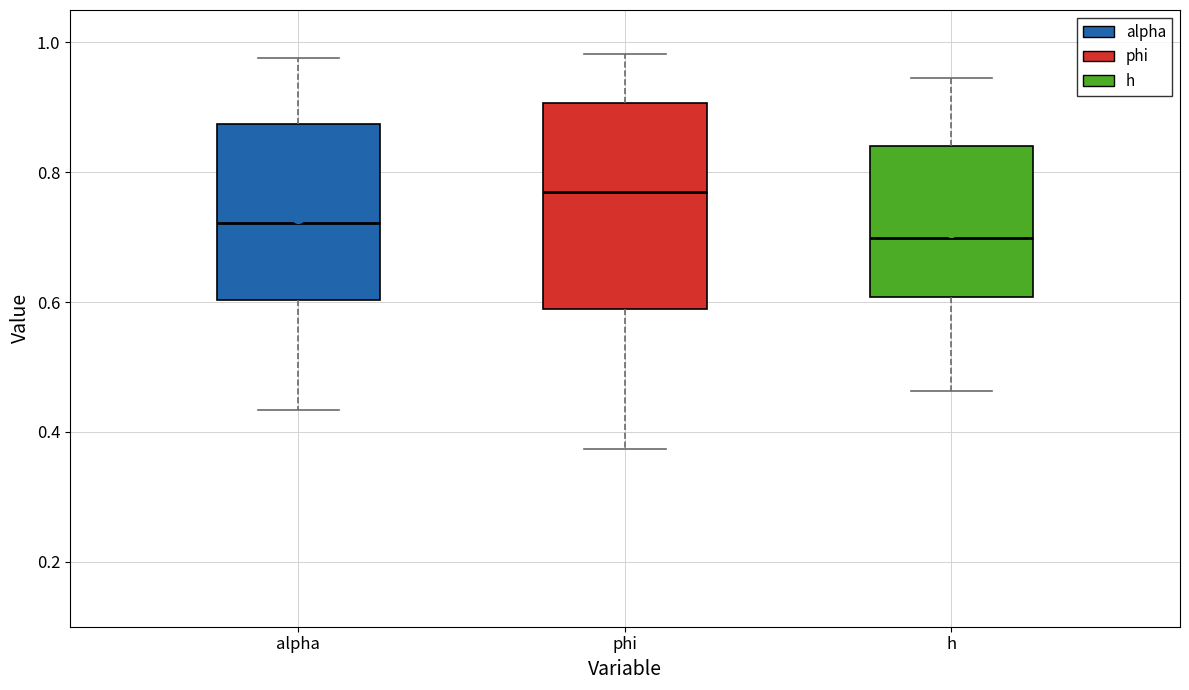

Where does the upper whisker of the box for h end on the y-axis? The values are not printed on the chart, so give them approximately, as read against the axis.

0.94